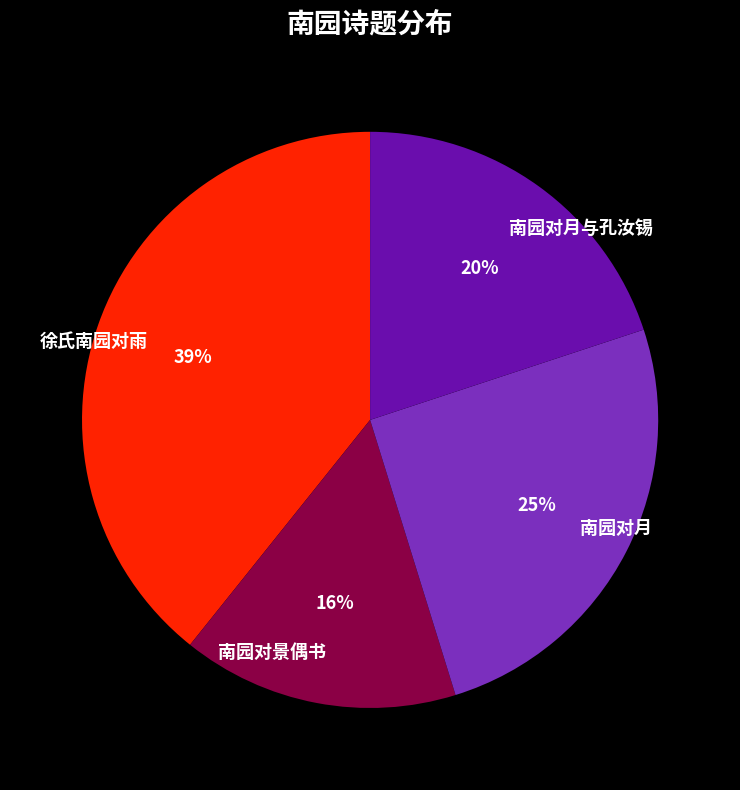

True or false: 徐氏南园对雨 accounts for 1% of the total.

False